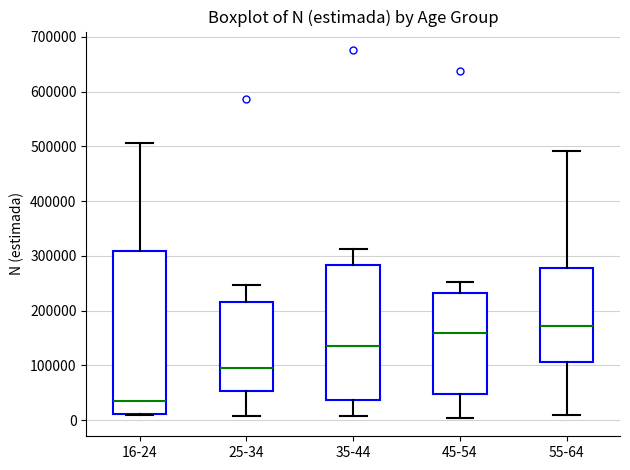

Which box's median line is the highest?

55-64